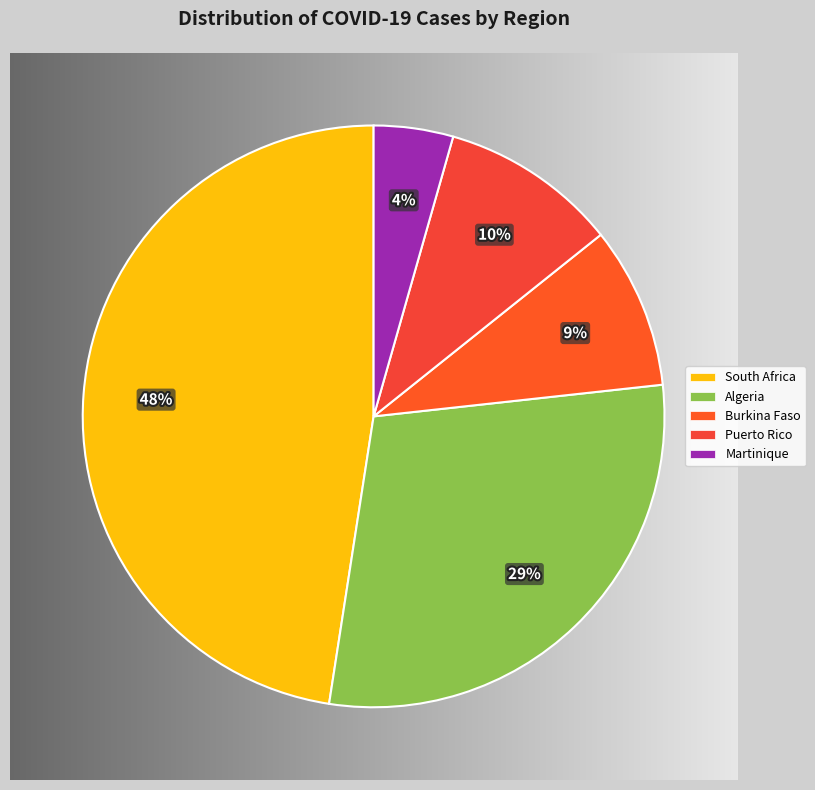

What percentage is the South Africa slice, to the nearest percent?

48%